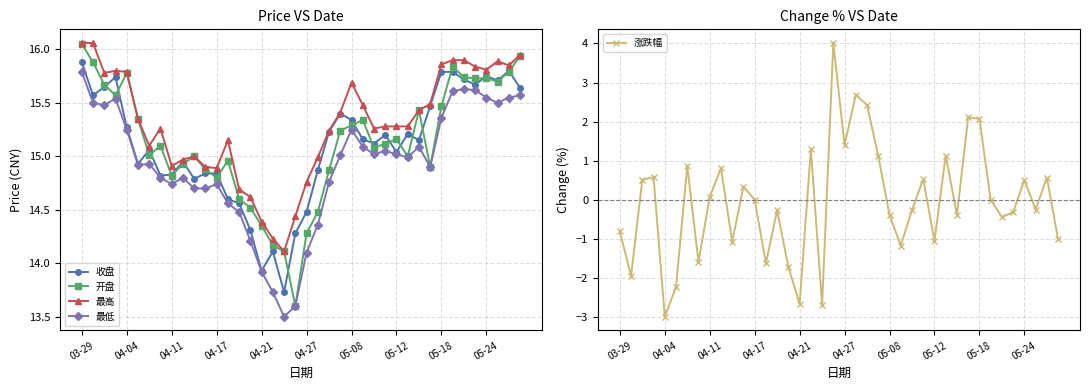

Rank the series at 26 from highest to lowest value.

最高, 收盘, 开盘, 最低, 涨跌幅